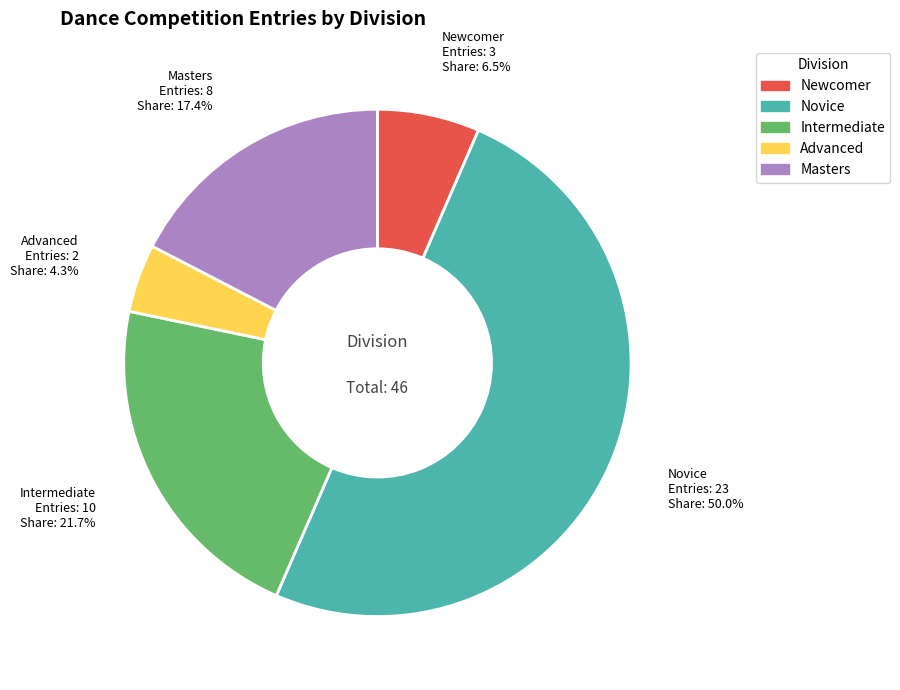

Do Novice and Masters together represent more than half of the pie?

Yes